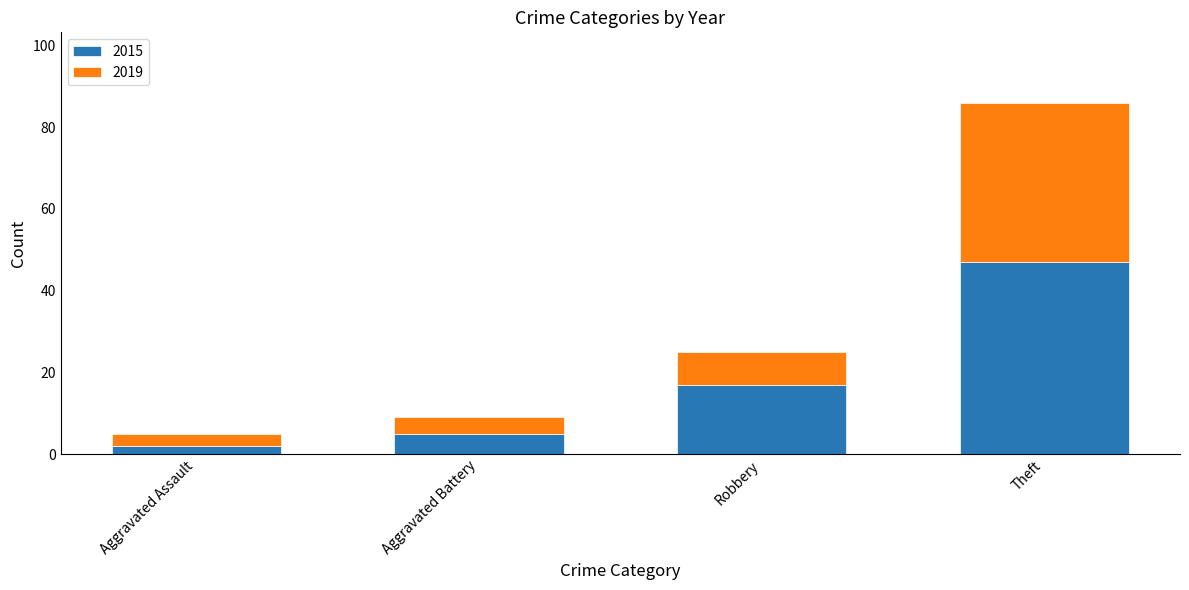

At which category is the sum across all series the highest?

Theft